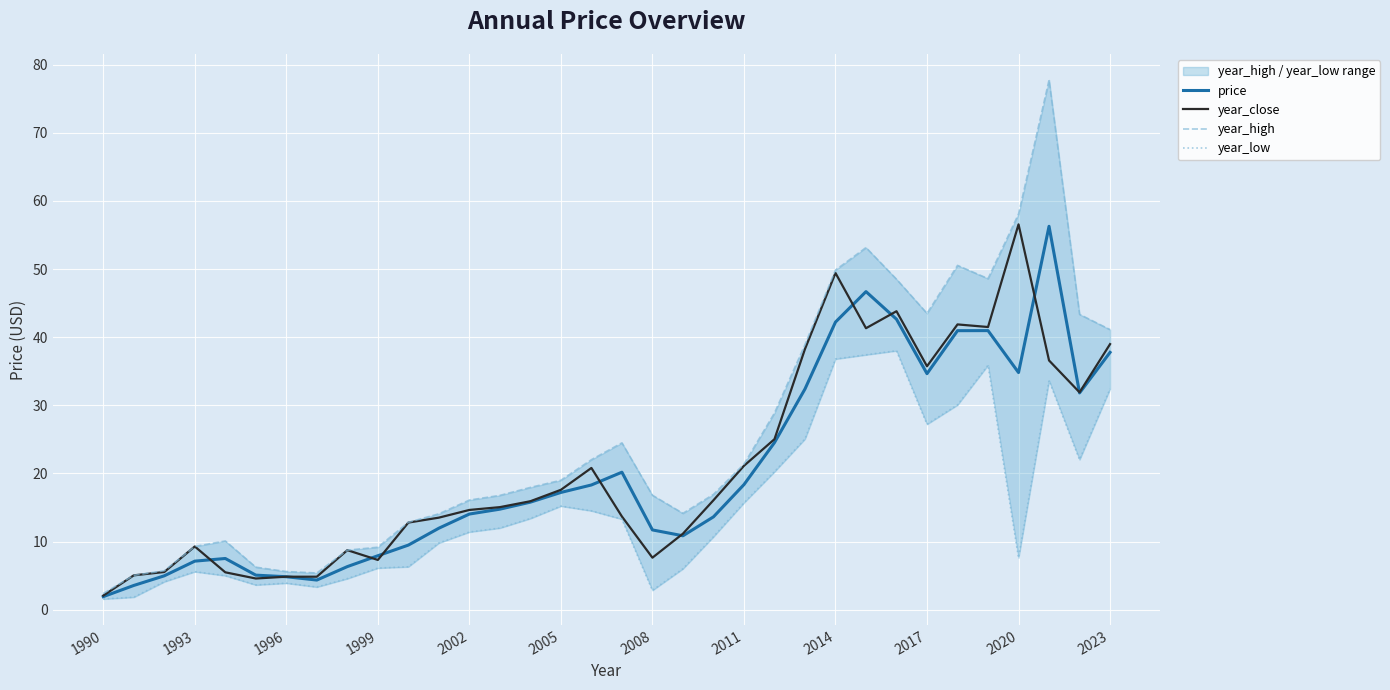

What is the minimum value for year_close?

2.1